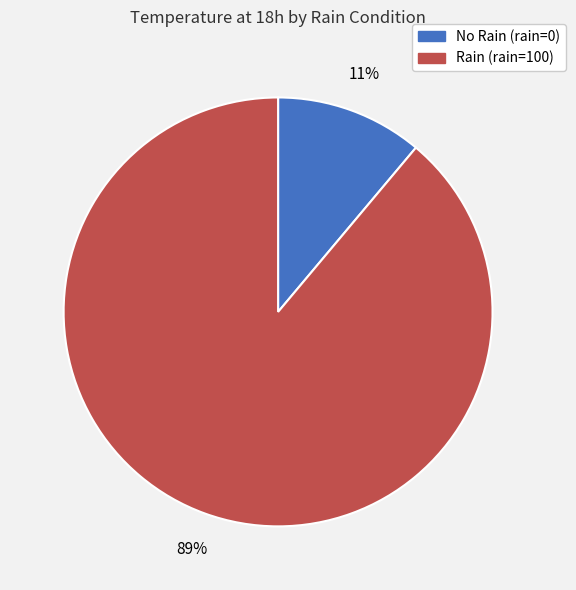

Is there a majority slice in this chart?

Yes